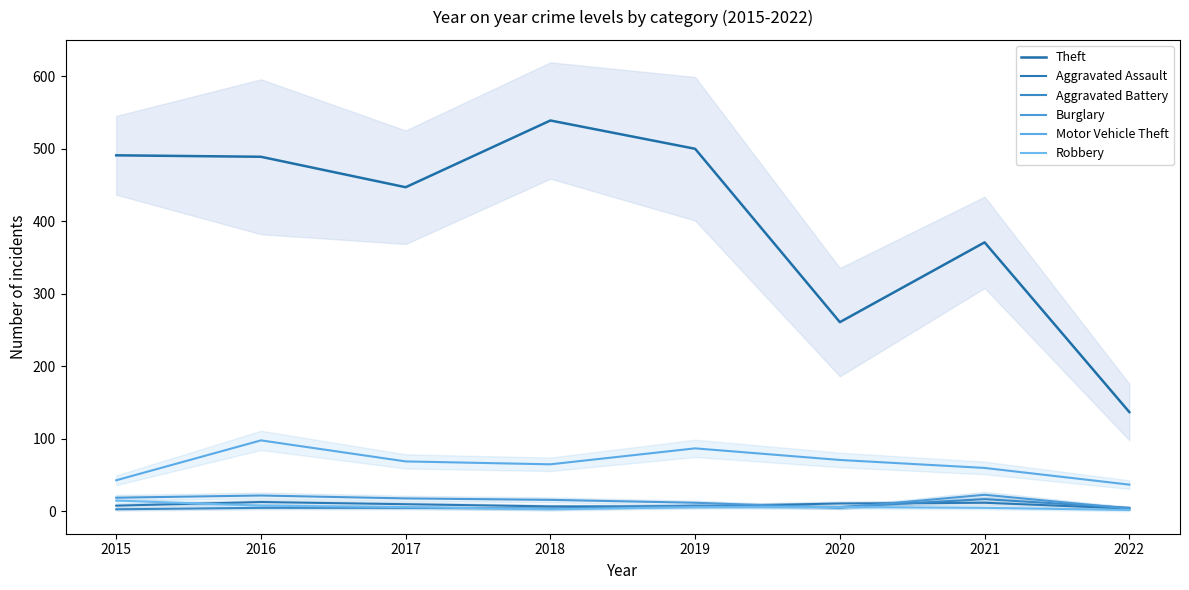

Which series has the largest total across all categories?

Theft